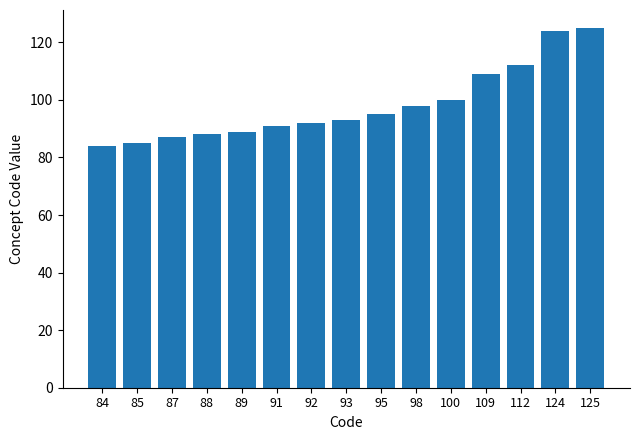

How many bars are there in total?

15